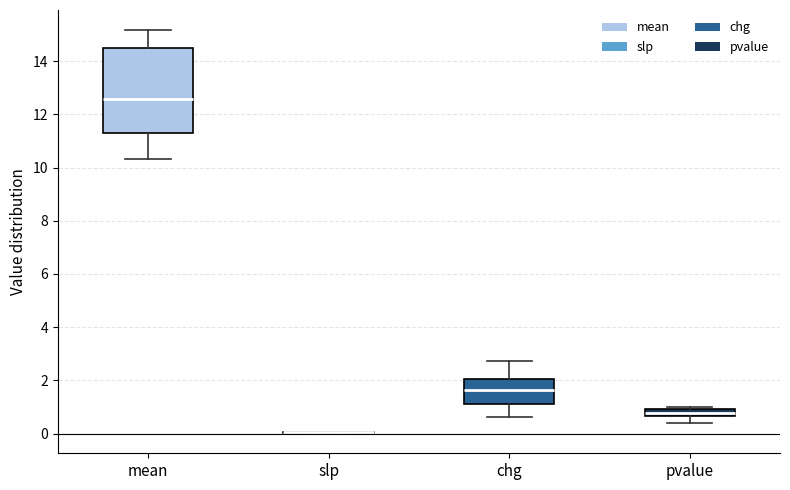

Where does the lower whisker of the box for pvalue end on the y-axis? The values are not printed on the chart, so give them approximately, as read against the axis.

0.4